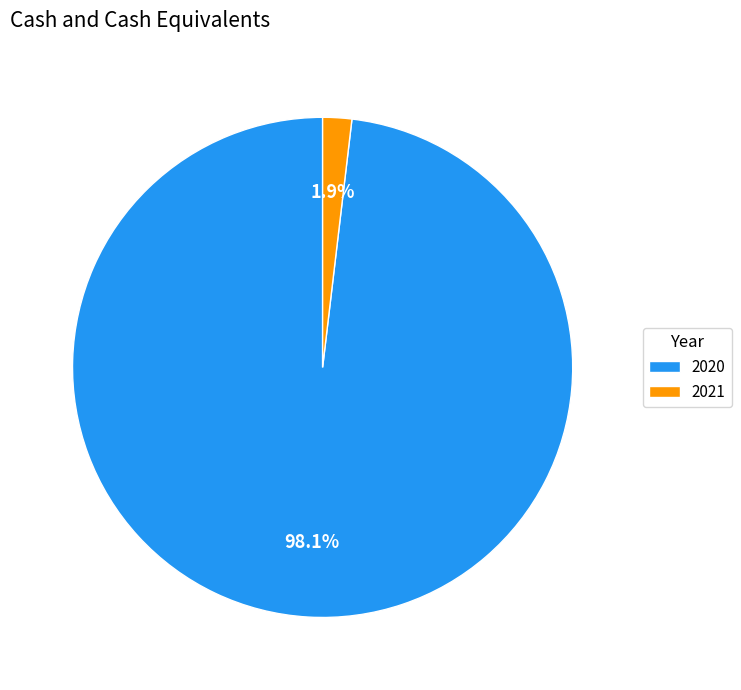

Between 2020 and 2021, which is larger?

2020